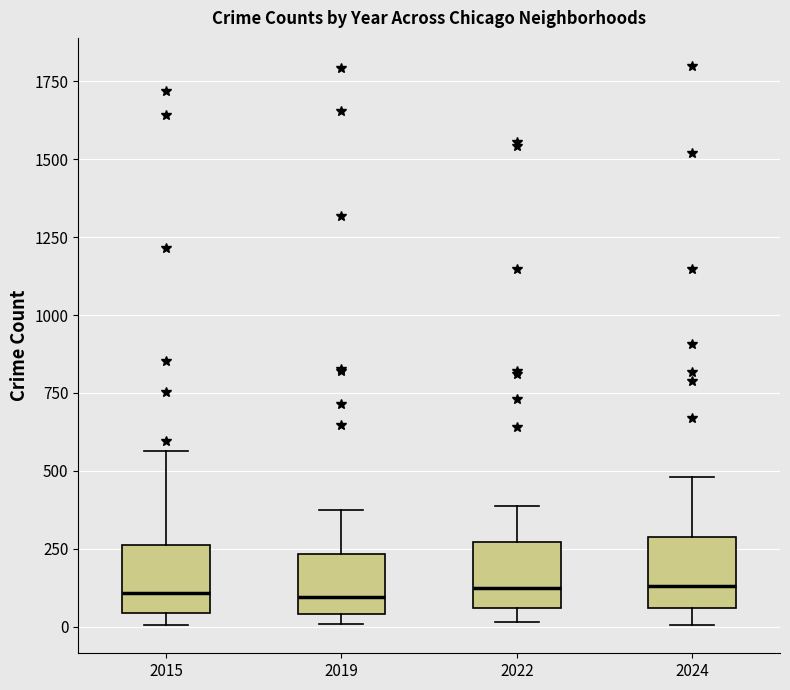

Where does the lower whisker of the box at x = 2024 end on the y-axis? The values are not printed on the chart, so give them approximately, as read against the axis.

0